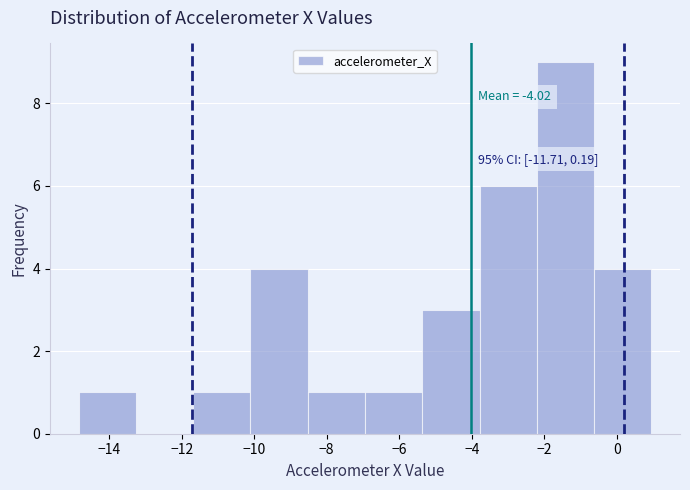

Over which range of the x-axis is the bar tallest?

-2.2 to -0.6